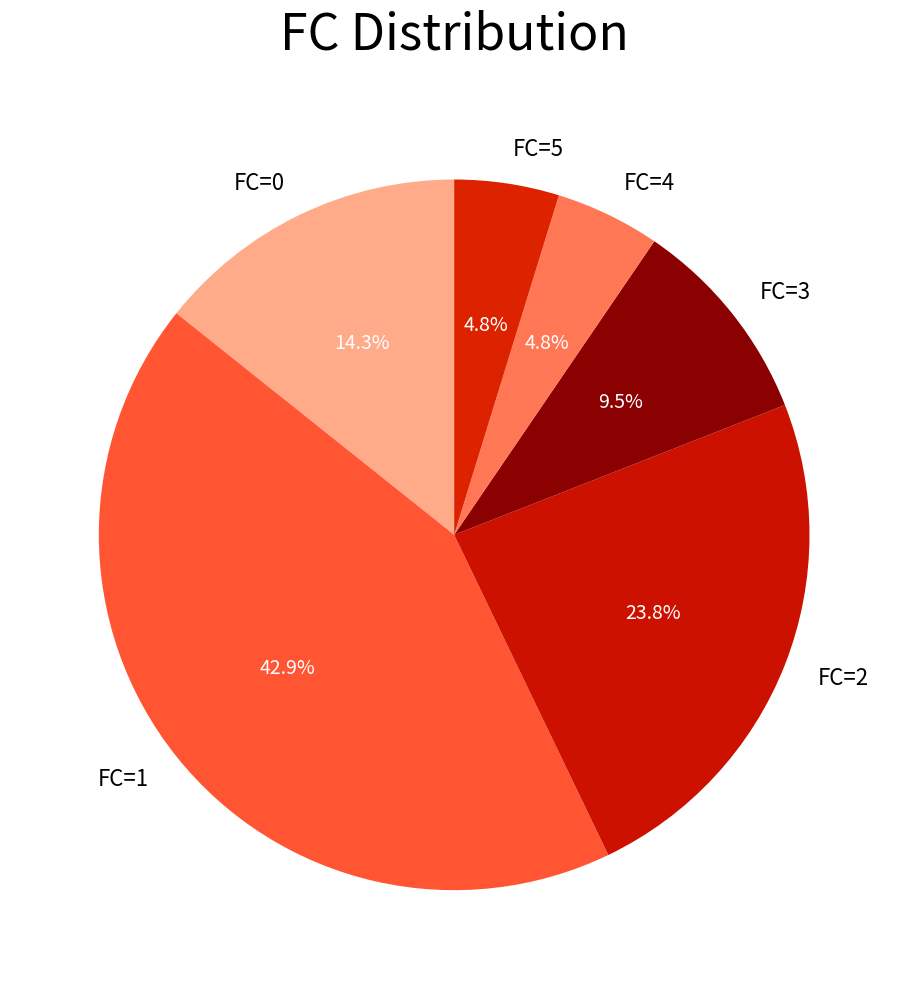

How many slices are in this pie chart?

6